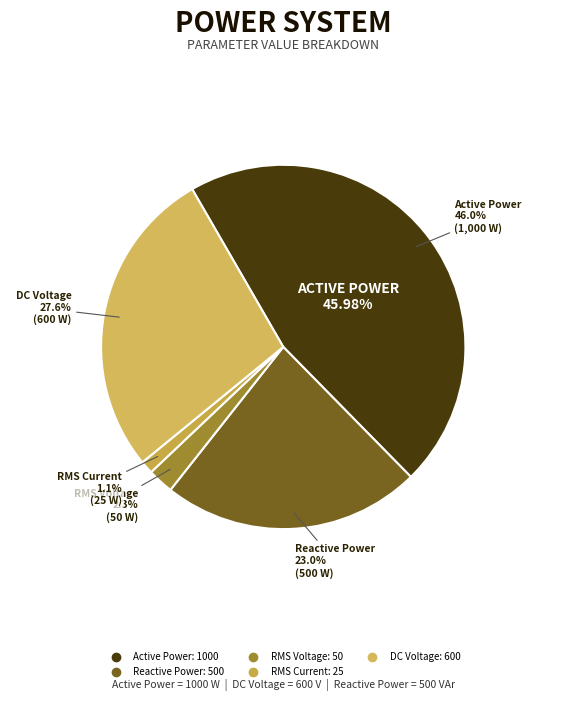

Approximately how many times larger is the value at Active Power compared to Reactive Power?

2.0